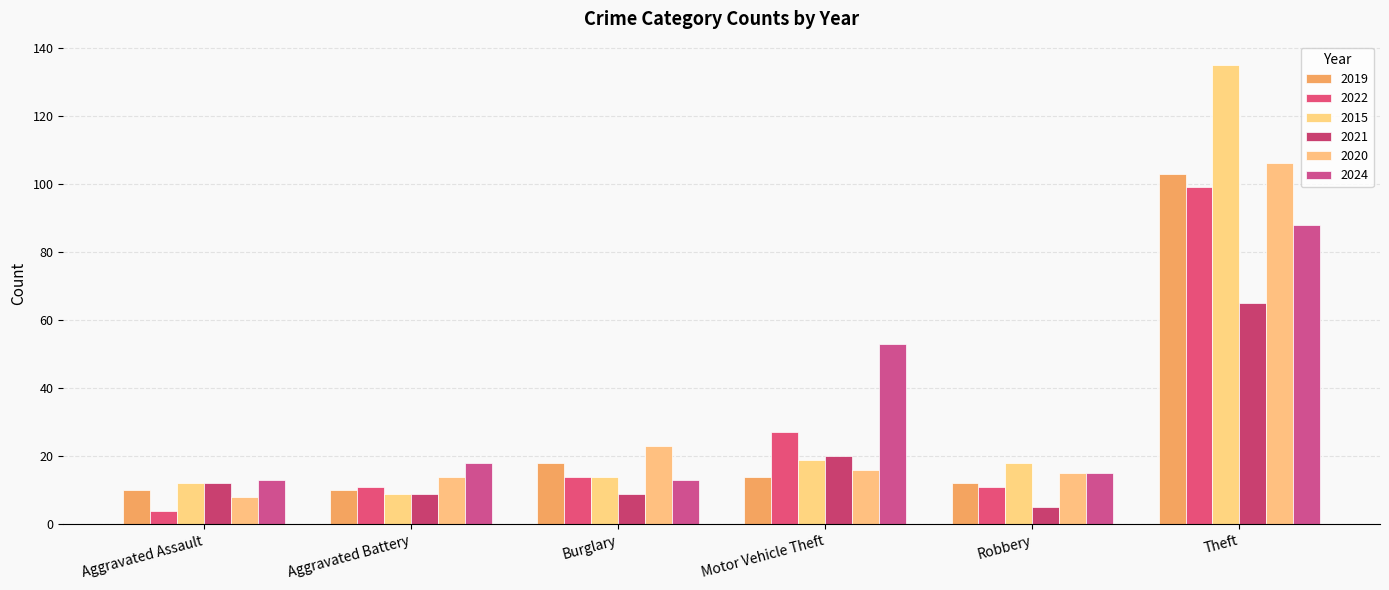

Which label corresponds to the largest value in the chart?

Theft